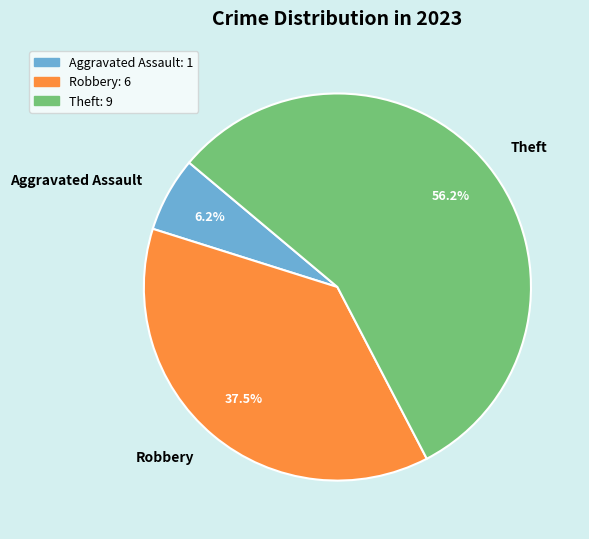

To the nearest percent, what portion does Aggravated Assault represent?

6%